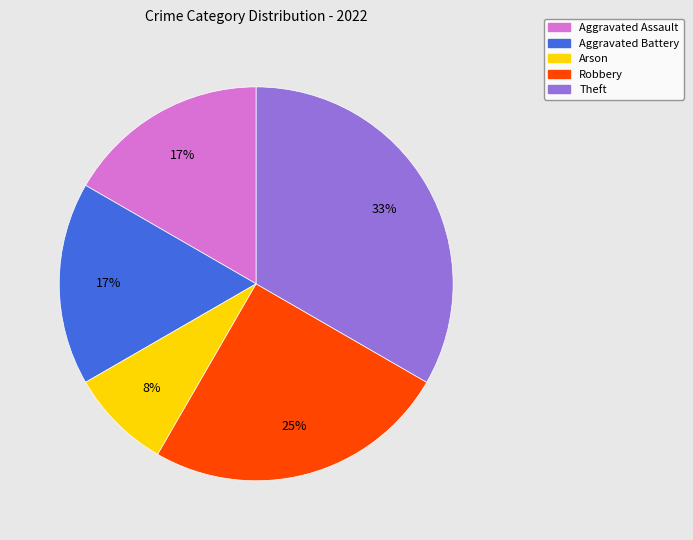

Which category has the smallest portion of the pie?

Arson